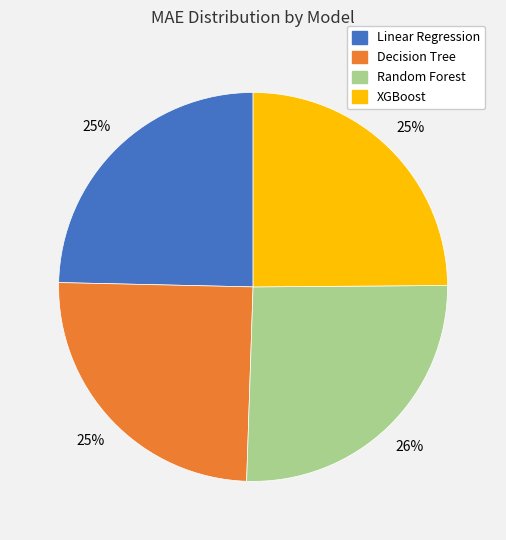

Between Random Forest and Decision Tree, which is larger?

Random Forest